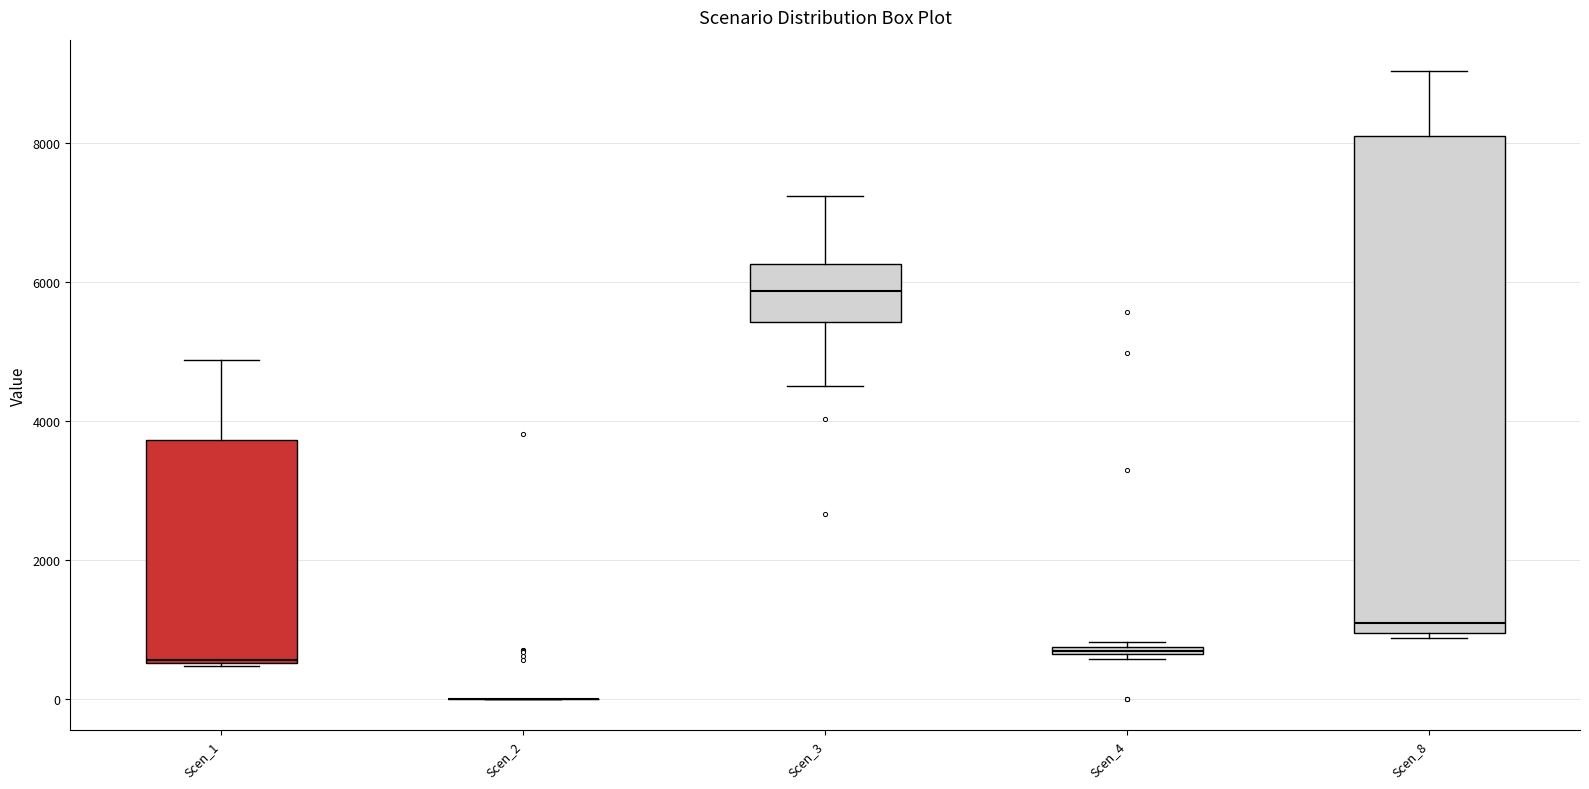

Where is the lower edge of the box for Scen_4 on the y-axis? The values are not printed on the chart, so give them approximately, as read against the axis.

600